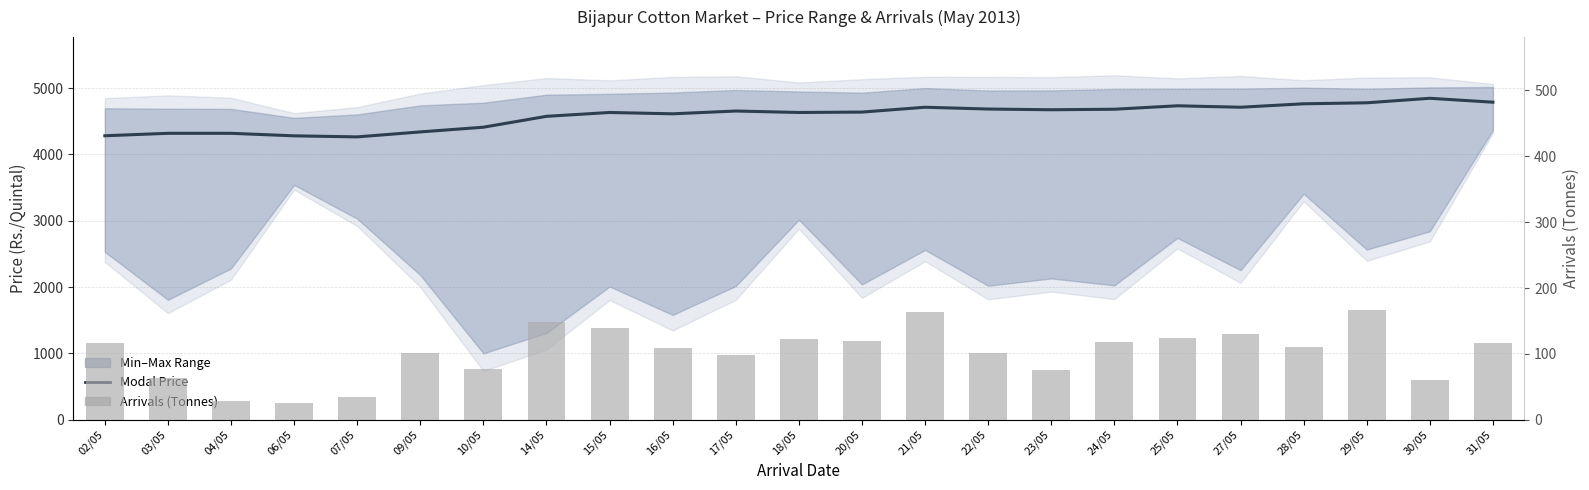

What is the spread (max minus min) of values at 15/05?

4493